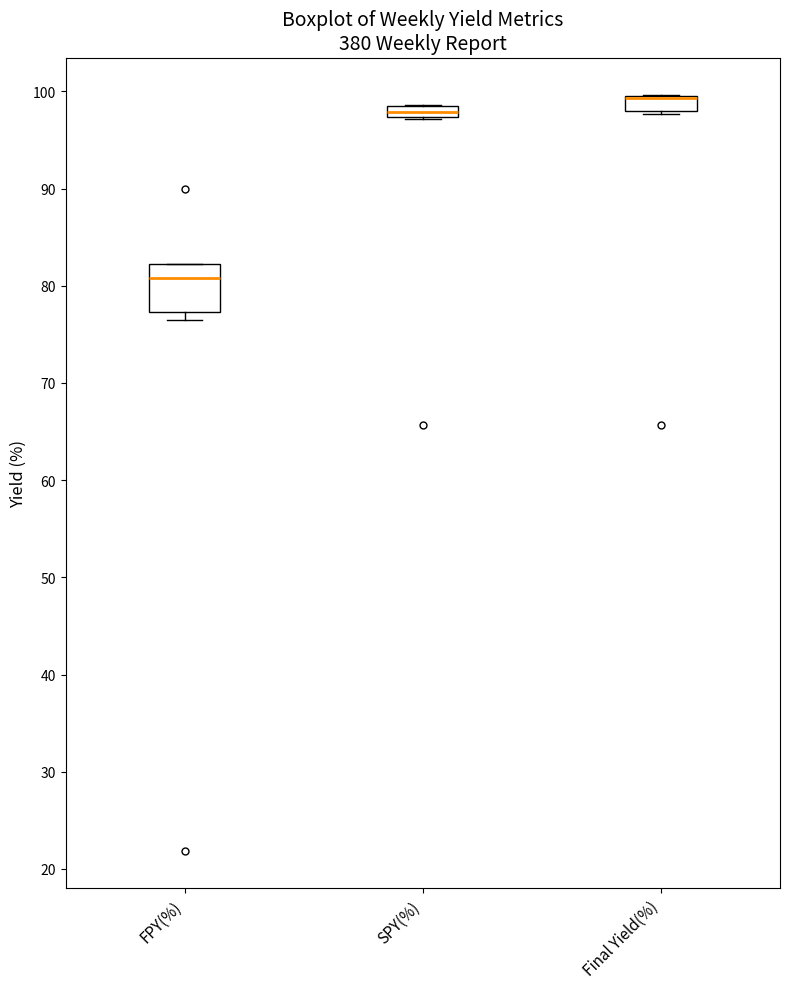

Comparing the boxes themselves (not the whiskers), which one is the tallest?

FPY(%)